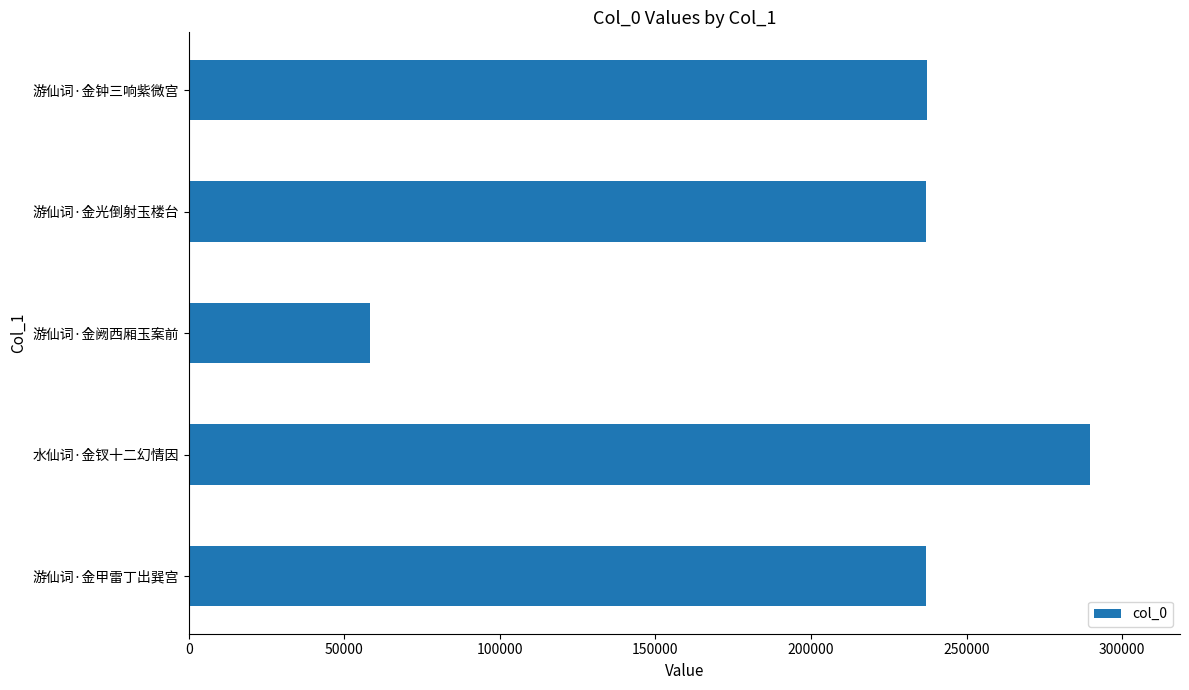

Which label corresponds to the smallest value in the chart?

游仙词·金阙西厢玉案前